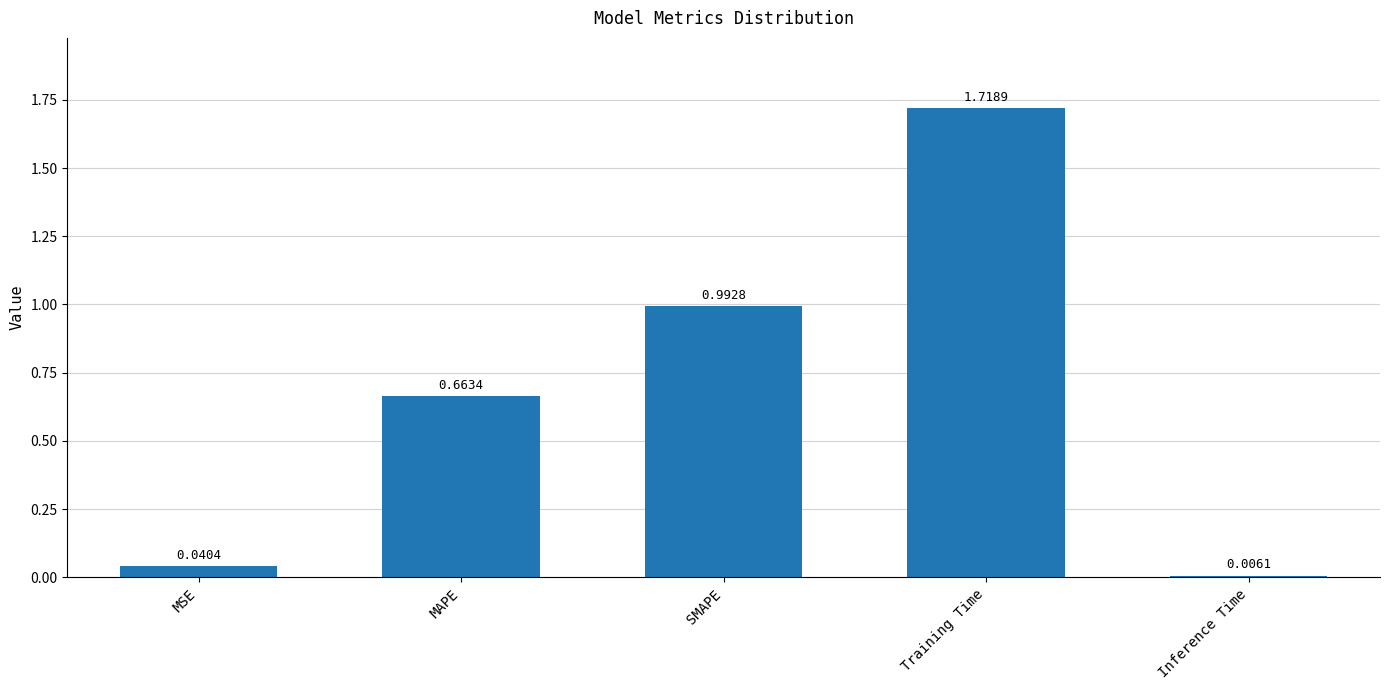

What is the difference between the values at MAPE and SMAPE?

0.3